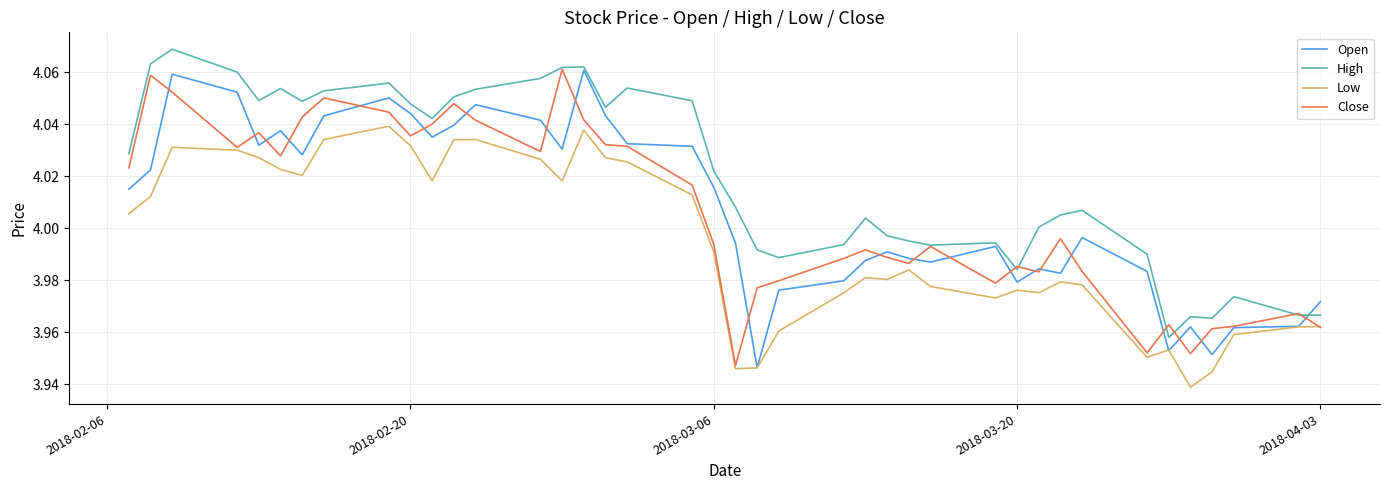

Which series has the largest total across all categories?

High